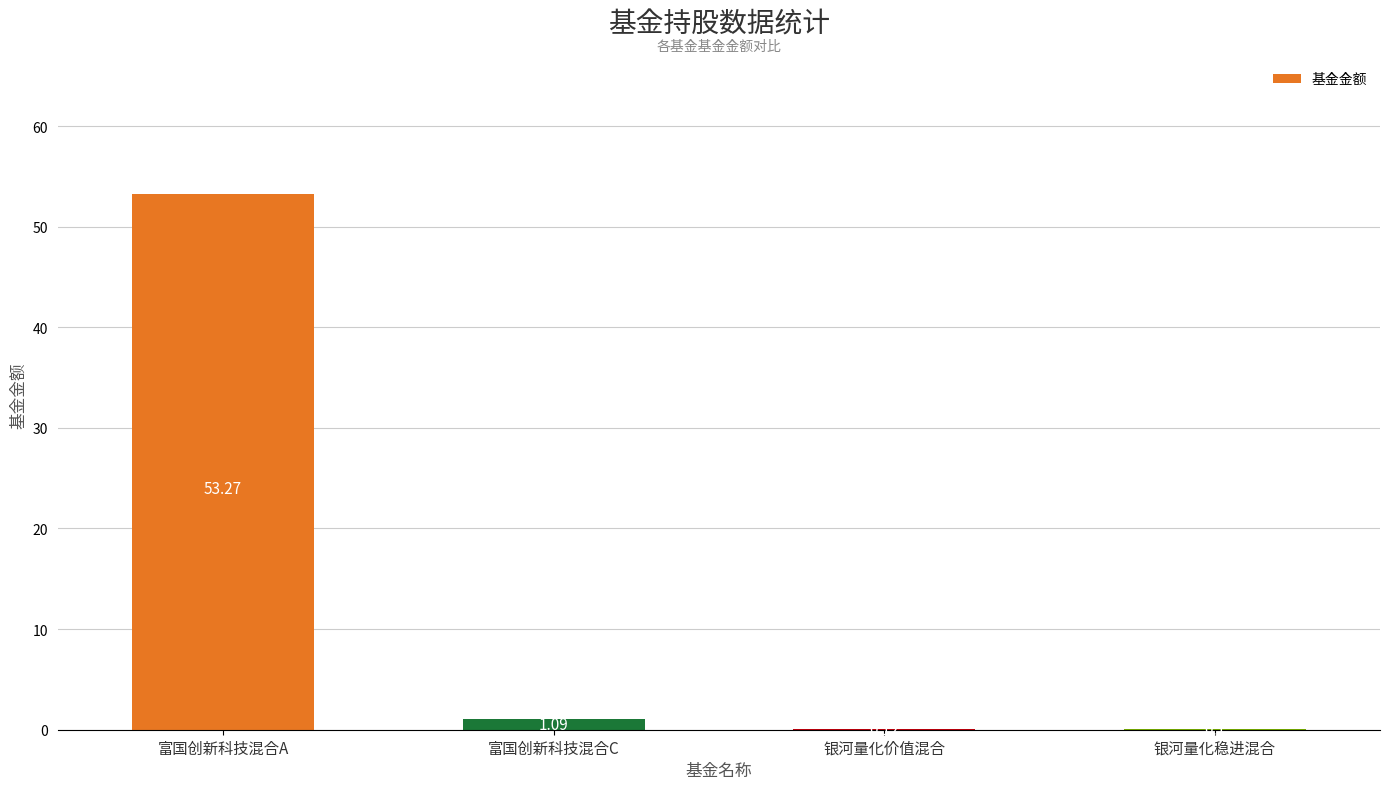

What is the sum of the values at 银河量化稳进混合 and 富国创新科技混合A?

53.4